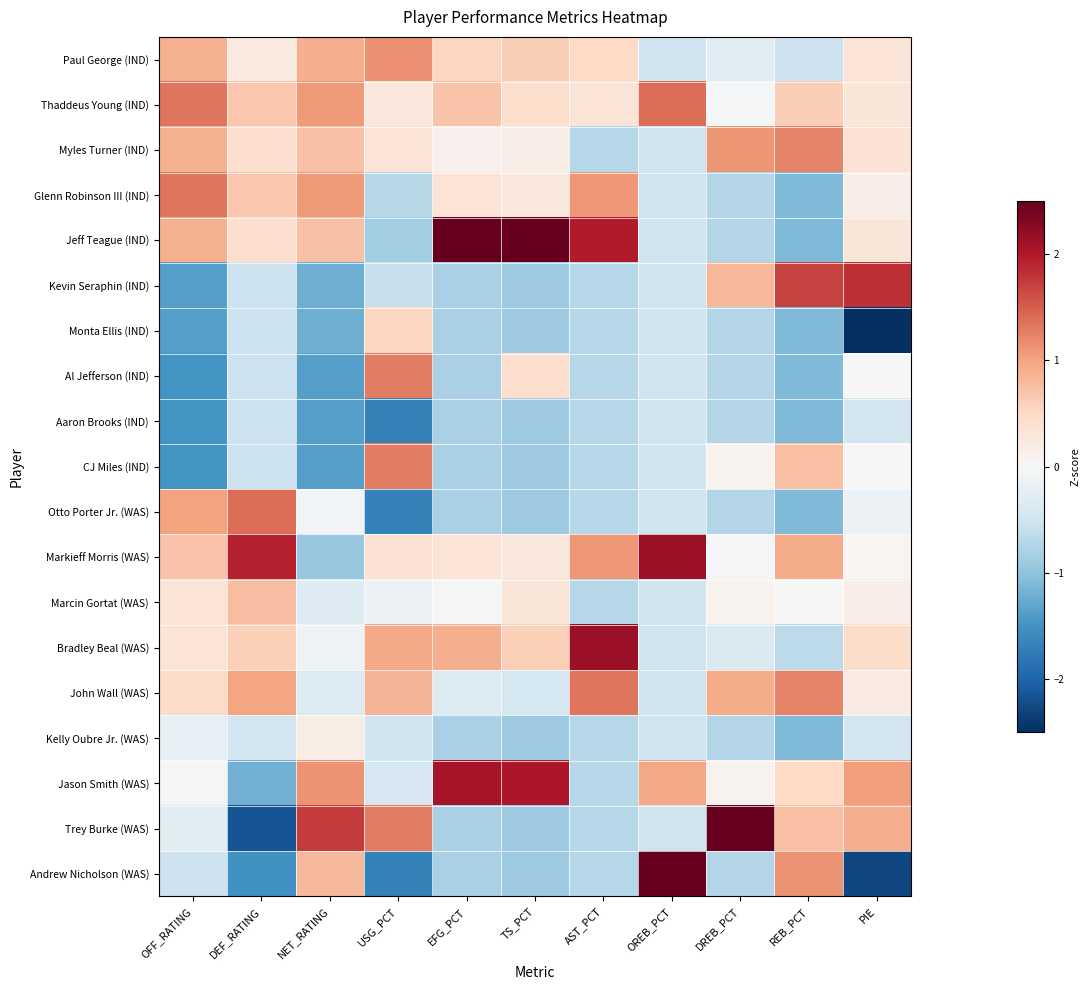

Reading left to right, extract all data points from this chart.

Paul George (IND): OFF_RATING=0.9	DEF_RATING=0.2	NET_RATING=0.9	USG_PCT=1.1	EFG_PCT=0.5	TS_PCT=0.6	AST_PCT=0.5	OREB_PCT=-0.5	DREB_PCT=-0.3	REB_PCT=-0.5	PIE=0.3
Thaddeus Young (IND): OFF_RATING=1.3	DEF_RATING=0.7	NET_RATING=1.1	USG_PCT=0.3	EFG_PCT=0.7	TS_PCT=0.4	AST_PCT=0.3	OREB_PCT=1.4	DREB_PCT=-0.0	REB_PCT=0.6	PIE=0.3
Myles Turner (IND): OFF_RATING=0.9	DEF_RATING=0.4	NET_RATING=0.7	USG_PCT=0.3	EFG_PCT=0.1	TS_PCT=0.2	AST_PCT=-0.7	OREB_PCT=-0.5	DREB_PCT=1.1	REB_PCT=1.2	PIE=0.4
Glenn Robinson III (IND): OFF_RATING=1.3	DEF_RATING=0.7	NET_RATING=1.1	USG_PCT=-0.7	EFG_PCT=0.3	TS_PCT=0.3	AST_PCT=1.1	OREB_PCT=-0.5	DREB_PCT=-0.7	REB_PCT=-1.1	PIE=0.2
Jeff Teague (IND): OFF_RATING=0.9	DEF_RATING=0.4	NET_RATING=0.7	USG_PCT=-0.9	EFG_PCT=2.6	TS_PCT=2.6	AST_PCT=2.0	OREB_PCT=-0.5	DREB_PCT=-0.7	REB_PCT=-1.1	PIE=0.3
Kevin Seraphin (IND): OFF_RATING=-1.4	DEF_RATING=-0.5	NET_RATING=-1.2	USG_PCT=-0.6	EFG_PCT=-0.8	TS_PCT=-0.9	AST_PCT=-0.7	OREB_PCT=-0.5	DREB_PCT=0.8	REB_PCT=1.7	PIE=1.8
Monta Ellis (IND): OFF_RATING=-1.4	DEF_RATING=-0.5	NET_RATING=-1.2	USG_PCT=0.5	EFG_PCT=-0.8	TS_PCT=-0.9	AST_PCT=-0.7	OREB_PCT=-0.5	DREB_PCT=-0.7	REB_PCT=-1.1	PIE=-2.7
Al Jefferson (IND): OFF_RATING=-1.5	DEF_RATING=-0.5	NET_RATING=-1.4	USG_PCT=1.3	EFG_PCT=-0.8	TS_PCT=0.4	AST_PCT=-0.7	OREB_PCT=-0.5	DREB_PCT=-0.7	REB_PCT=-1.1	PIE=0.0
Aaron Brooks (IND): OFF_RATING=-1.5	DEF_RATING=-0.5	NET_RATING=-1.4	USG_PCT=-1.7	EFG_PCT=-0.8	TS_PCT=-0.9	AST_PCT=-0.7	OREB_PCT=-0.5	DREB_PCT=-0.7	REB_PCT=-1.1	PIE=-0.5
CJ Miles (IND): OFF_RATING=-1.5	DEF_RATING=-0.5	NET_RATING=-1.4	USG_PCT=1.3	EFG_PCT=-0.8	TS_PCT=-0.9	AST_PCT=-0.7	OREB_PCT=-0.5	DREB_PCT=0.1	REB_PCT=0.8	PIE=0.0
Otto Porter Jr. (WAS): OFF_RATING=1.0	DEF_RATING=1.4	NET_RATING=-0.1	USG_PCT=-1.7	EFG_PCT=-0.8	TS_PCT=-0.9	AST_PCT=-0.7	OREB_PCT=-0.5	DREB_PCT=-0.7	REB_PCT=-1.1	PIE=-0.2
Markieff Morris (WAS): OFF_RATING=0.7	DEF_RATING=1.9	NET_RATING=-0.9	USG_PCT=0.4	EFG_PCT=0.3	TS_PCT=0.3	AST_PCT=1.1	OREB_PCT=2.1	DREB_PCT=-0.0	REB_PCT=0.9	PIE=0.0
Marcin Gortat (WAS): OFF_RATING=0.3	DEF_RATING=0.8	NET_RATING=-0.3	USG_PCT=-0.1	EFG_PCT=-0.0	TS_PCT=0.3	AST_PCT=-0.7	OREB_PCT=-0.5	DREB_PCT=0.1	REB_PCT=0.0	PIE=0.2
Bradley Beal (WAS): OFF_RATING=0.3	DEF_RATING=0.6	NET_RATING=-0.1	USG_PCT=0.9	EFG_PCT=0.9	TS_PCT=0.6	AST_PCT=2.2	OREB_PCT=-0.5	DREB_PCT=-0.4	REB_PCT=-0.7	PIE=0.5
John Wall (WAS): OFF_RATING=0.5	DEF_RATING=1.0	NET_RATING=-0.3	USG_PCT=0.9	EFG_PCT=-0.3	TS_PCT=-0.4	AST_PCT=1.3	OREB_PCT=-0.5	DREB_PCT=0.9	REB_PCT=1.2	PIE=0.2
Kelly Oubre Jr. (WAS): OFF_RATING=-0.2	DEF_RATING=-0.5	NET_RATING=0.2	USG_PCT=-0.5	EFG_PCT=-0.8	TS_PCT=-0.9	AST_PCT=-0.7	OREB_PCT=-0.5	DREB_PCT=-0.7	REB_PCT=-1.1	PIE=-0.5
Jason Smith (WAS): OFF_RATING=-0.0	DEF_RATING=-1.2	NET_RATING=1.1	USG_PCT=-0.4	EFG_PCT=2.1	TS_PCT=2.0	AST_PCT=-0.7	OREB_PCT=1.0	DREB_PCT=0.1	REB_PCT=0.5	PIE=1.1
Trey Burke (WAS): OFF_RATING=-0.3	DEF_RATING=-2.2	NET_RATING=1.8	USG_PCT=1.3	EFG_PCT=-0.8	TS_PCT=-0.9	AST_PCT=-0.7	OREB_PCT=-0.5	DREB_PCT=3.4	REB_PCT=0.8	PIE=0.9
Andrew Nicholson (WAS): OFF_RATING=-0.5	DEF_RATING=-1.5	NET_RATING=0.8	USG_PCT=-1.7	EFG_PCT=-0.8	TS_PCT=-0.9	AST_PCT=-0.7	OREB_PCT=2.8	DREB_PCT=-0.7	REB_PCT=1.1	PIE=-2.3